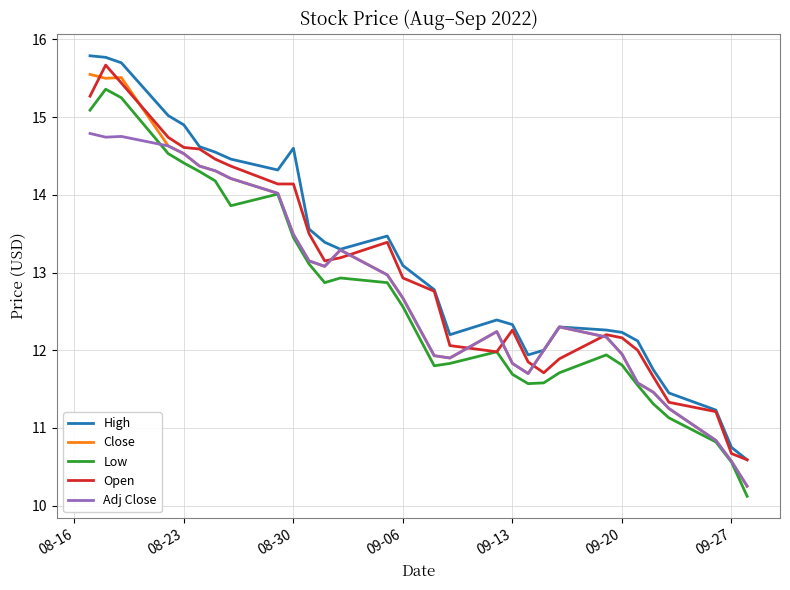

What is the minimum value for High?

10.6